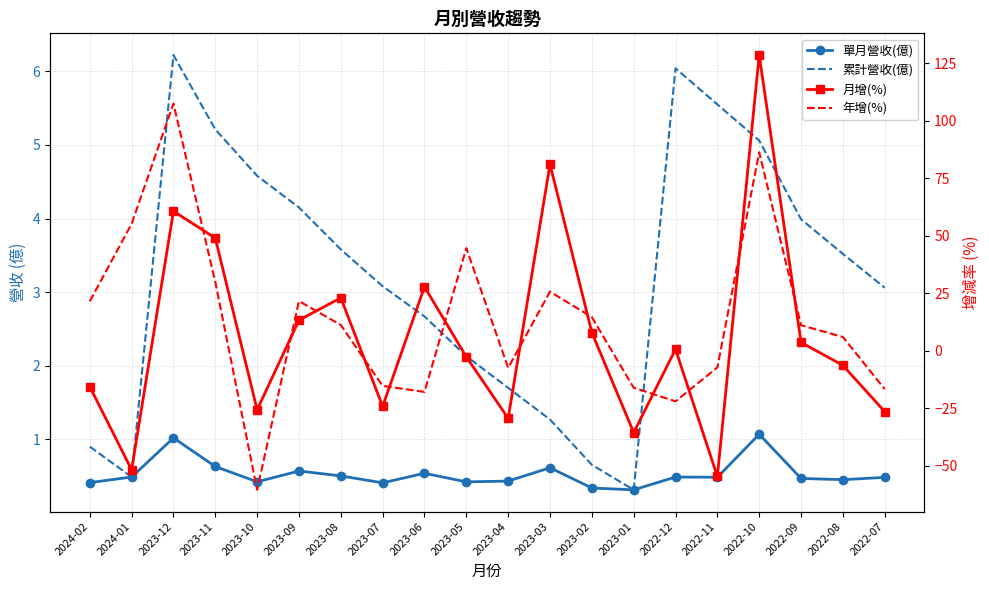

Which category has the lowest value in the 月增(%) series?

2022-11